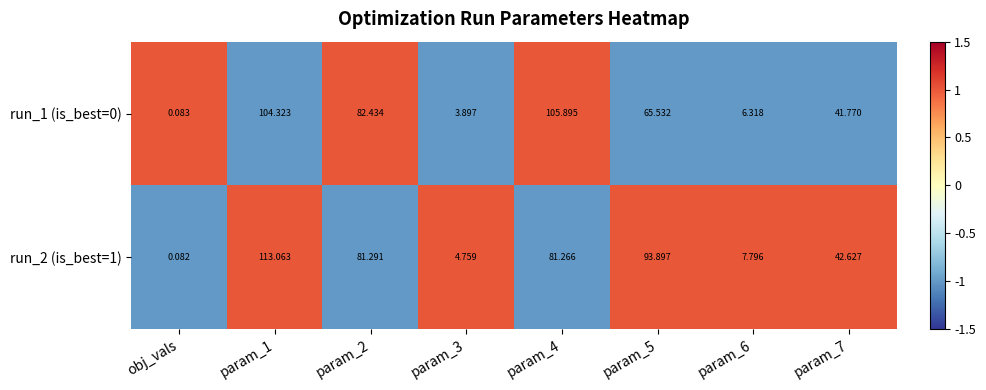

Which category has the lowest value in the run_1 (is_best=0) series?

obj_vals